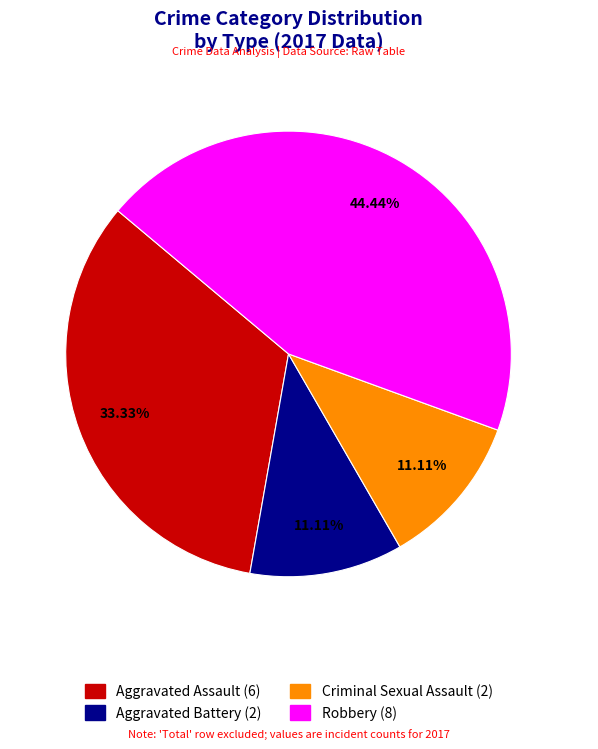

Which has a higher value, Aggravated Assault or Aggravated Battery?

Aggravated Assault